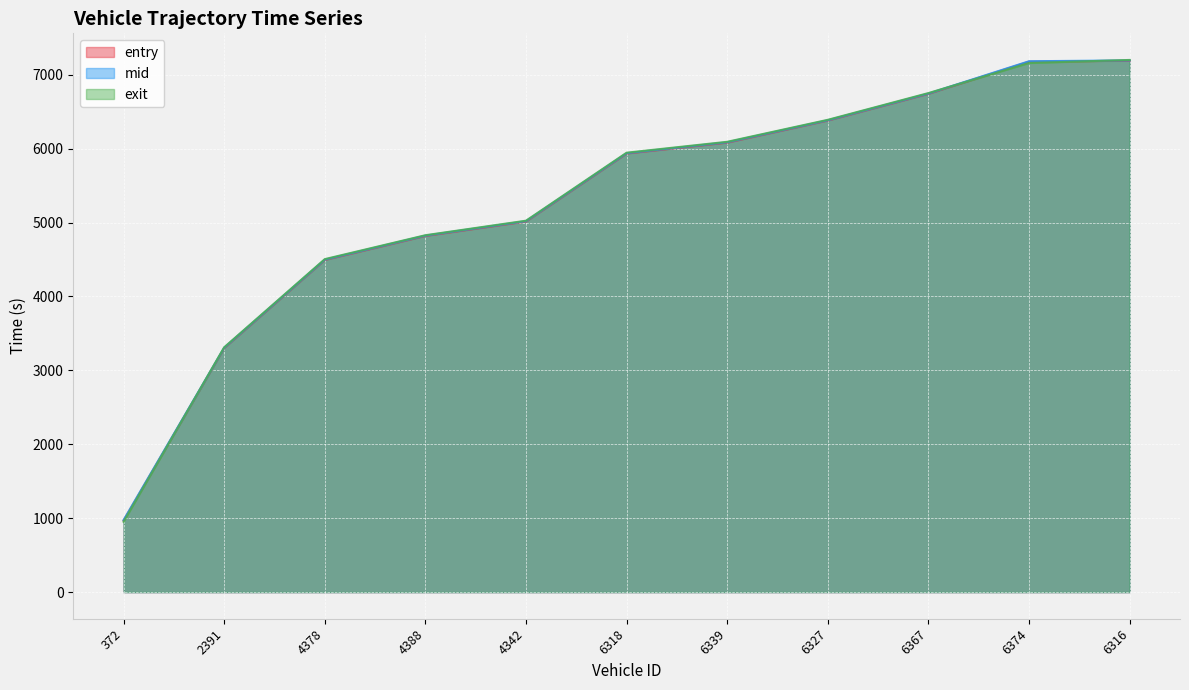

What is the label of the 9th point from the right?

4378